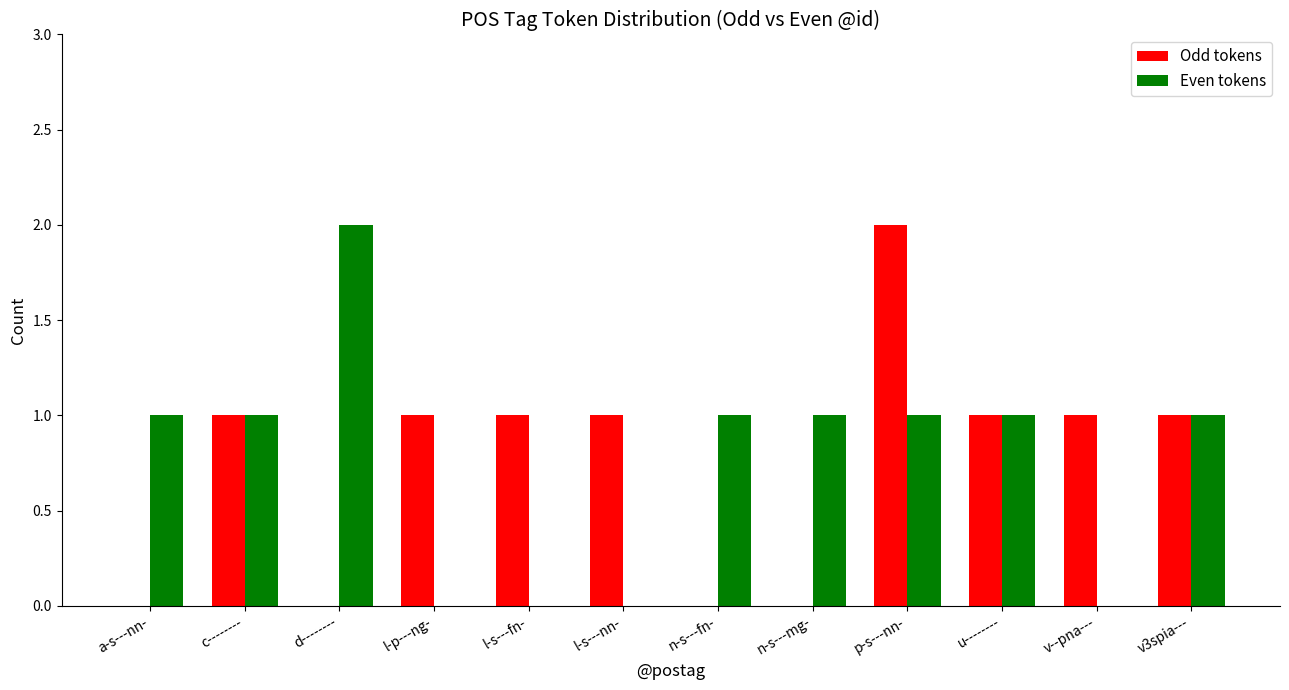

Is it true that Even tokens equals -1 at l-p---ng-?

False